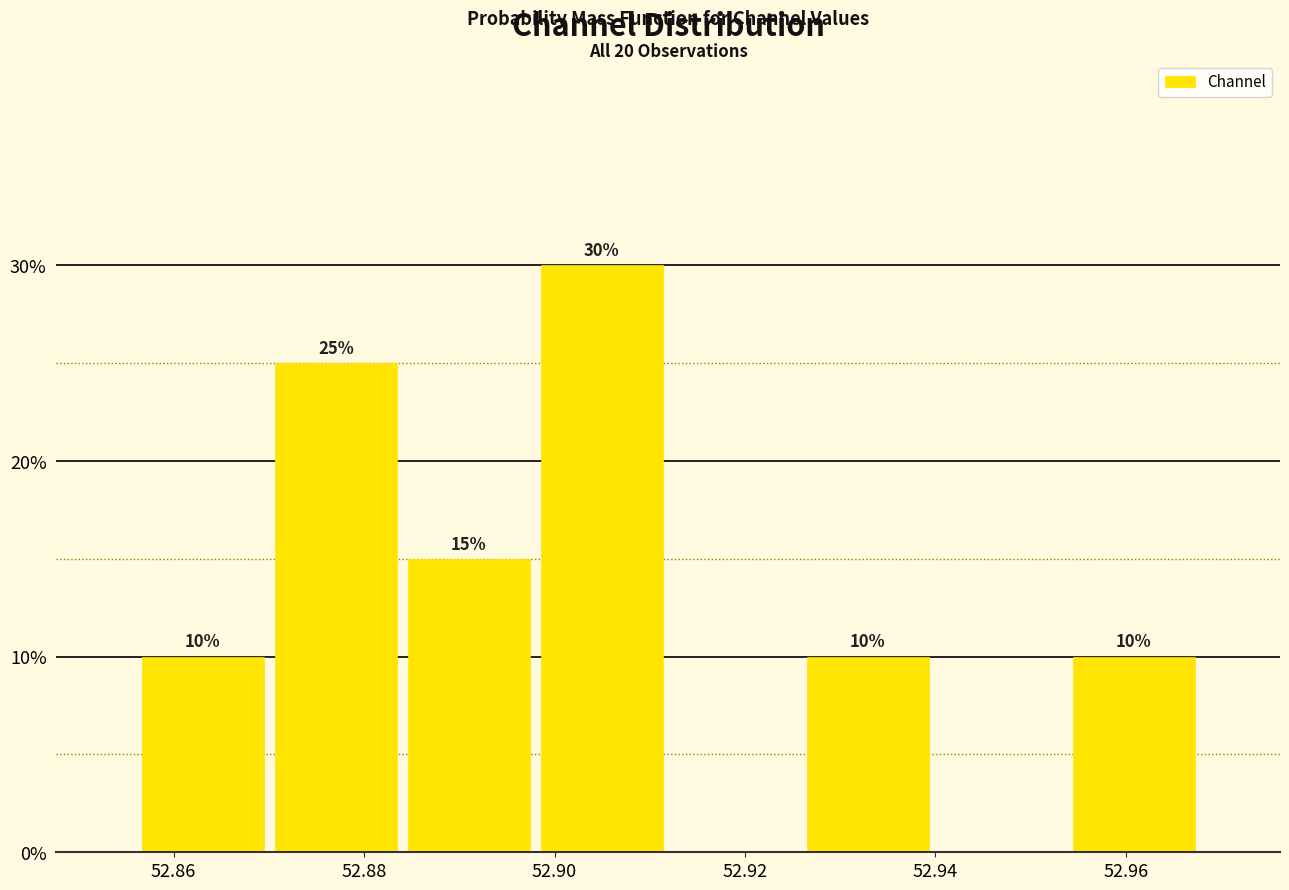

Which range on the x-axis has the tallest bar?

52.898 to 52.912